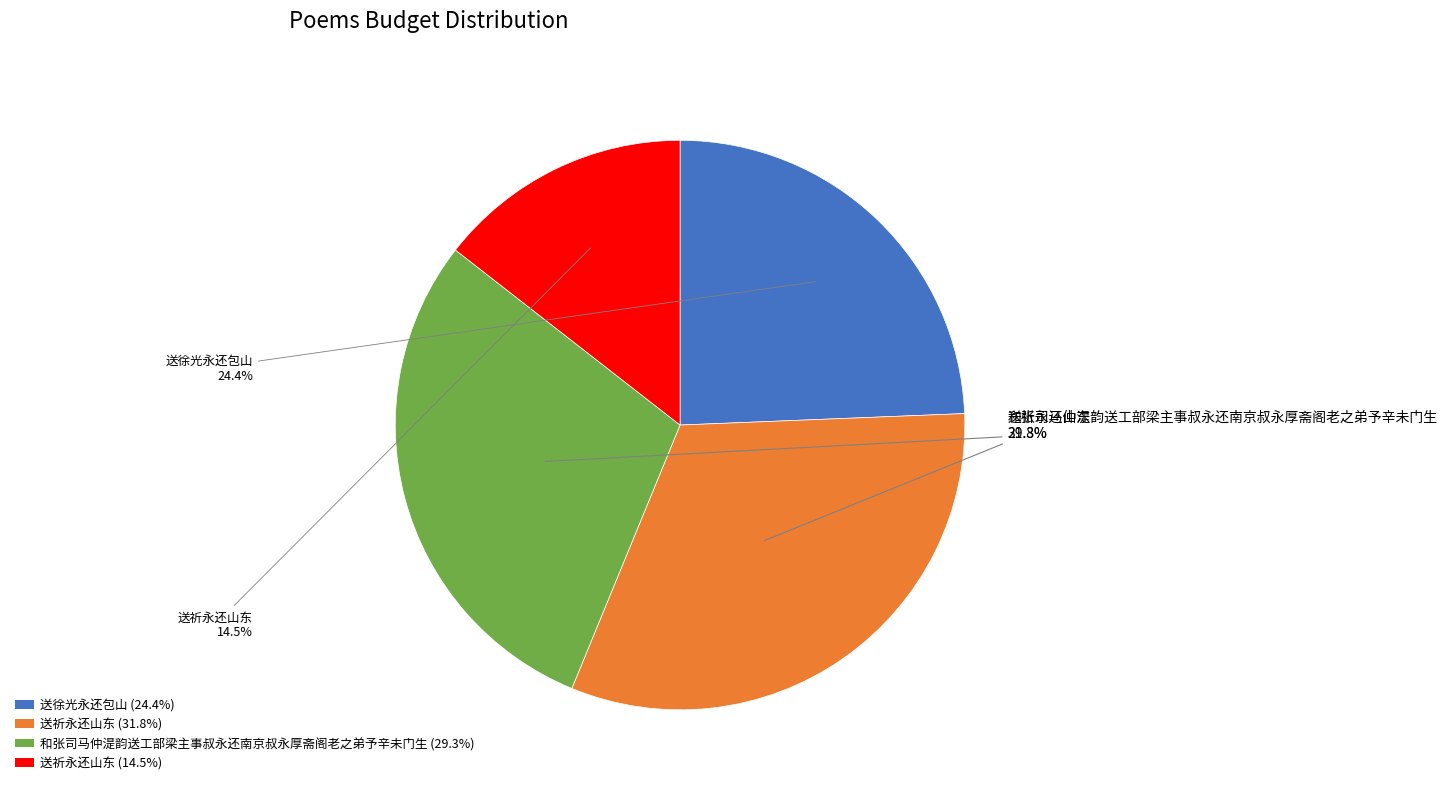

Rank the categories by value from highest to lowest.

送祈永还山东 (31.8%), 和张司马仲湜韵送工部梁主事叔永还南京叔永厚斋阁老之弟予辛未门生 (29.3%), 送徐光永还包山 (24.4%), 送祈永还山东 (14.5%)